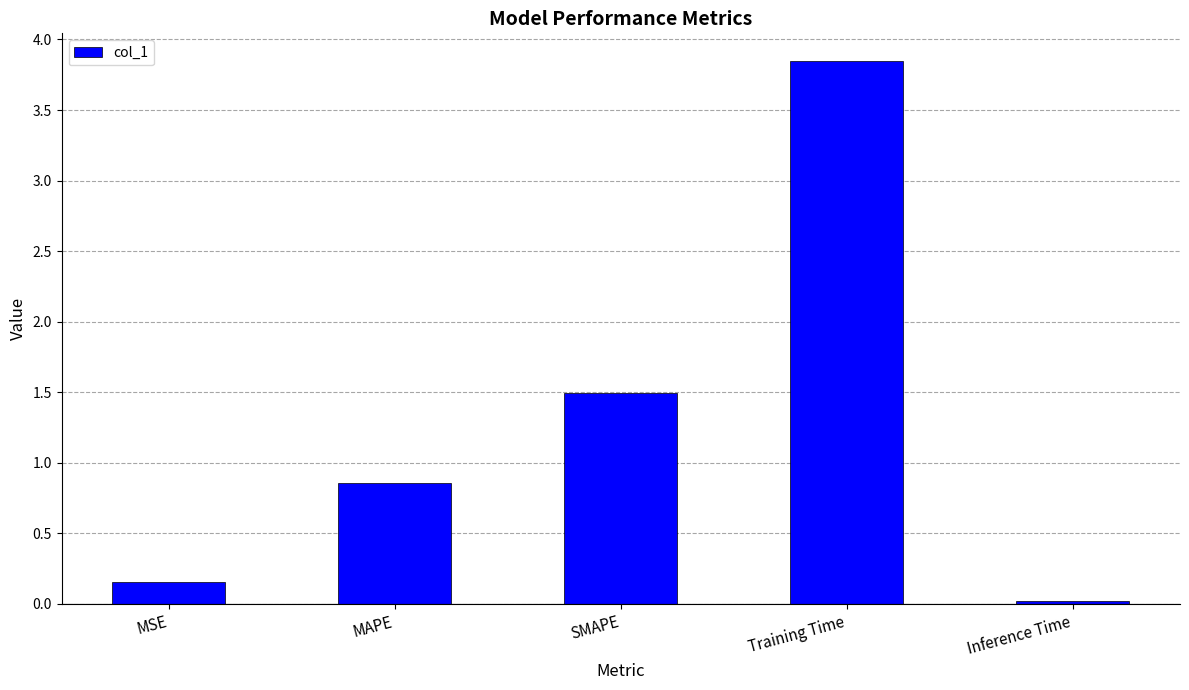

What is the difference between the second highest and second lowest values?

1.3